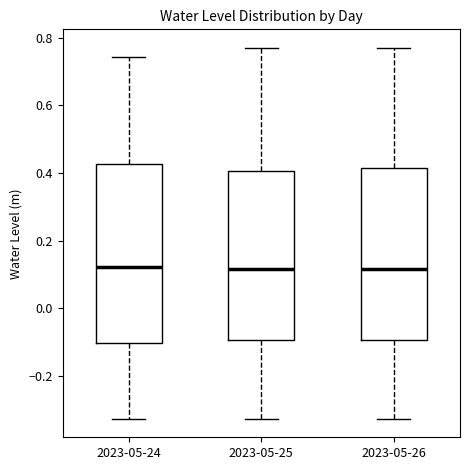

Where does the upper whisker of the box for 2023-05-26 end on the y-axis? The values are not printed on the chart, so give them approximately, as read against the axis.

0.76